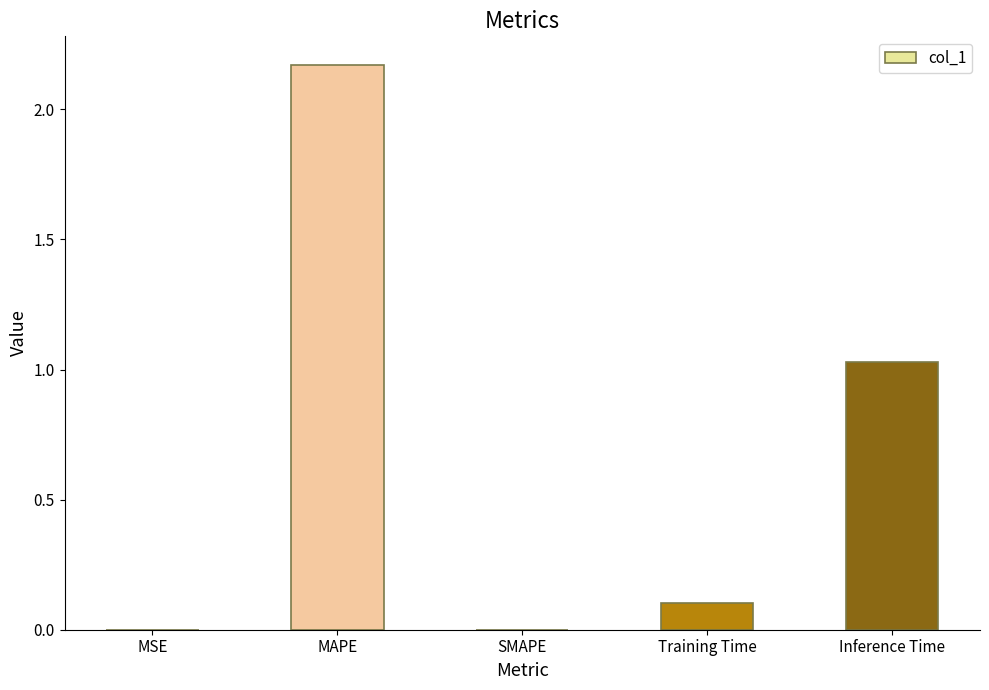

The chart shows a value of 1.6 at Inference Time. True or false?

False